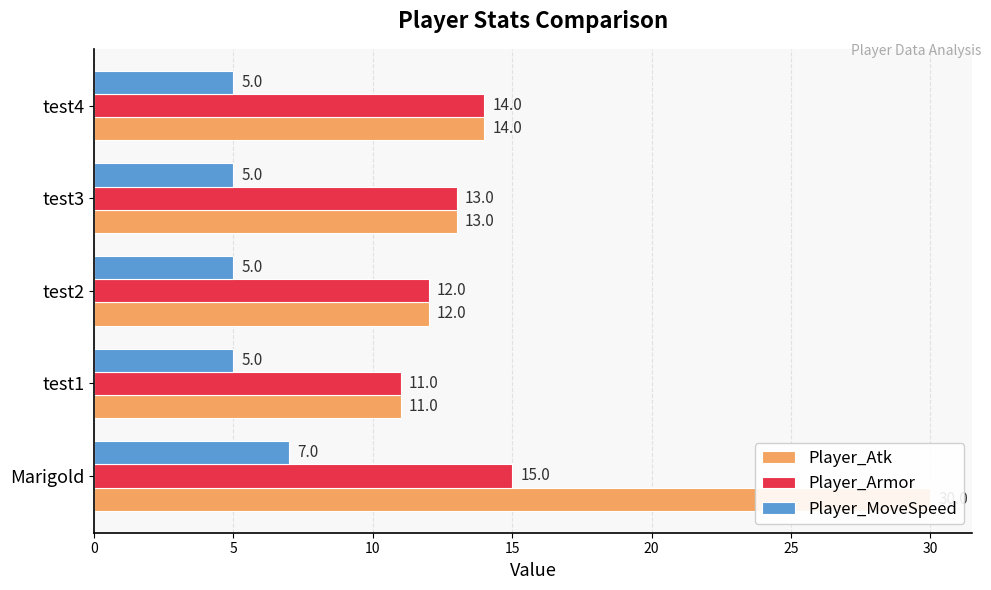

What is the value of the Player_Armor bar at the 4th from the left?

13